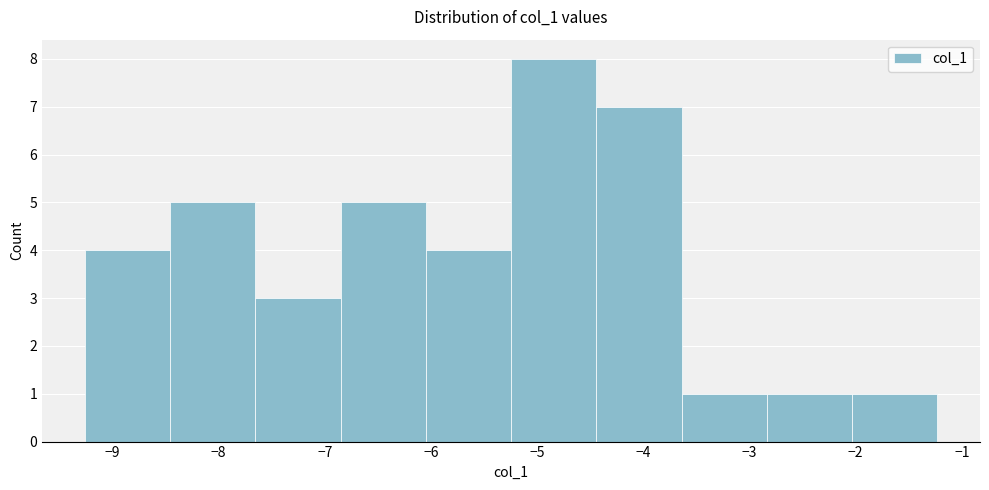

Reading left to right, list every bar in this chart as the range it spans on the x-axis followed by its height. Neither the bar edges nor the heights are printed on the chart, so give them approximately, as read against the axes.

-9.3 to -8.5: 4
-8.5 to -7.7: 5
-7.7 to -6.9: 3
-6.9 to -6.0: 5
-6.0 to -5.2: 4
-5.2 to -4.4: 8
-4.4 to -3.6: 7
-3.6 to -2.8: 1
-2.8 to -2.0: 1
-2.0 to -1.2: 1